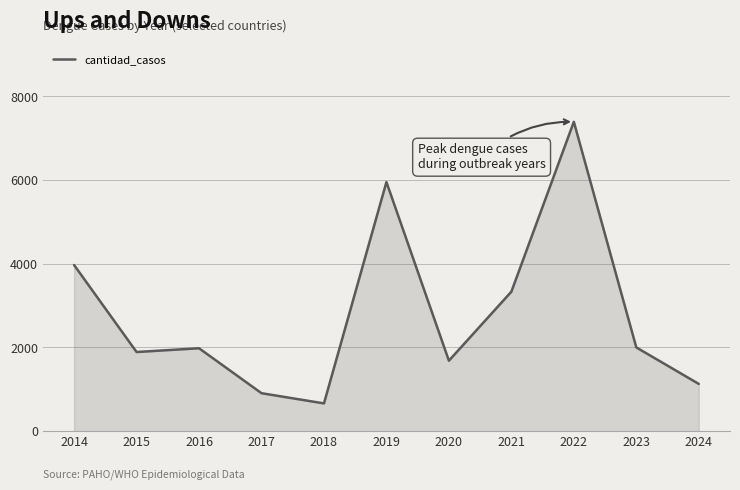

Is it true that the value at 2017 is 1187?

False